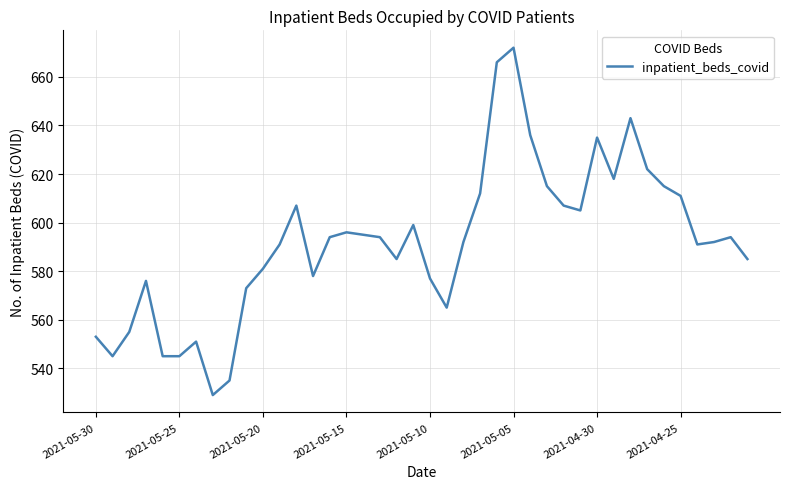

What is the difference between the maximum and minimum values?

143